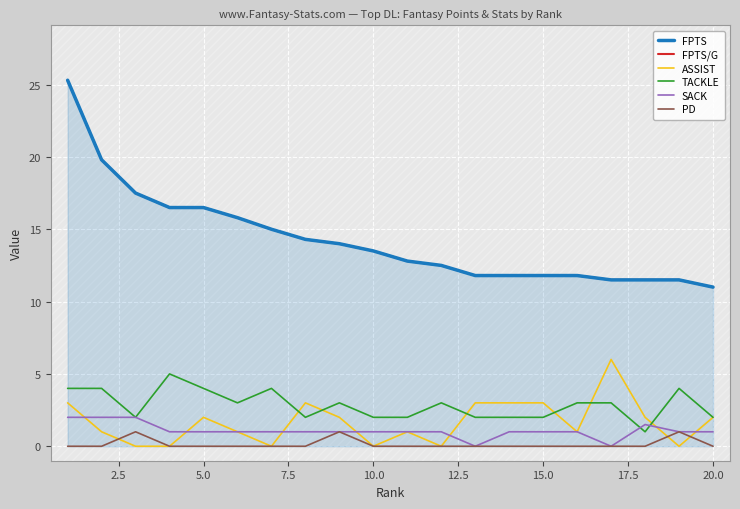

Is it true that TACKLE equals 1.0 at 20.0?

False